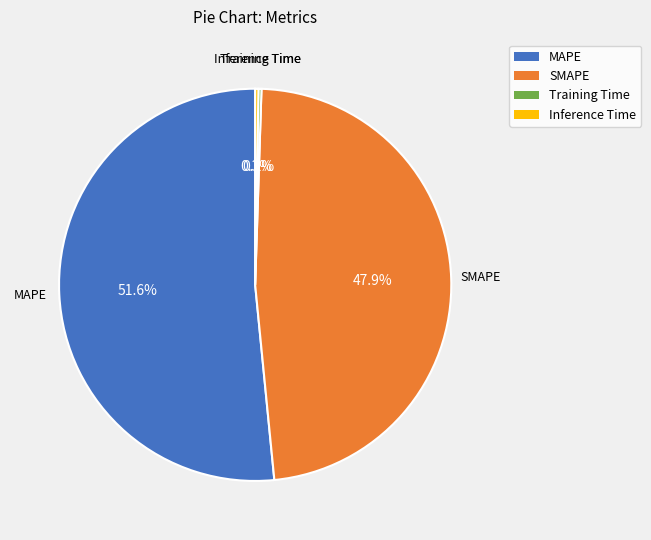

To the nearest percent, what percentage of the pie is MAPE?

52%